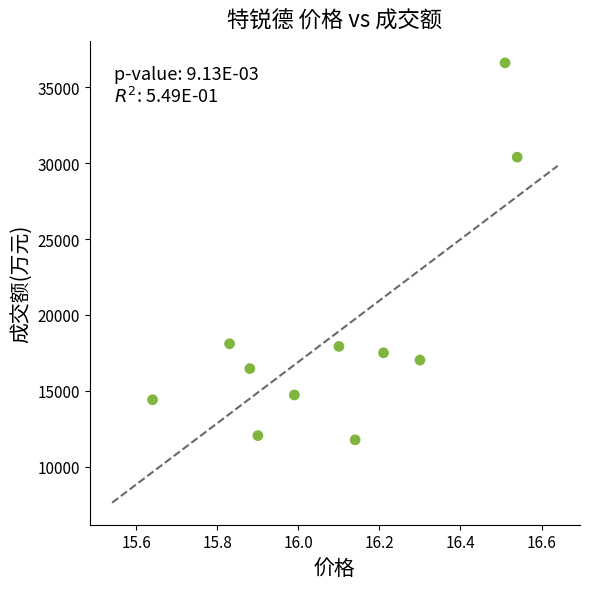

What is the average Y value?

18815